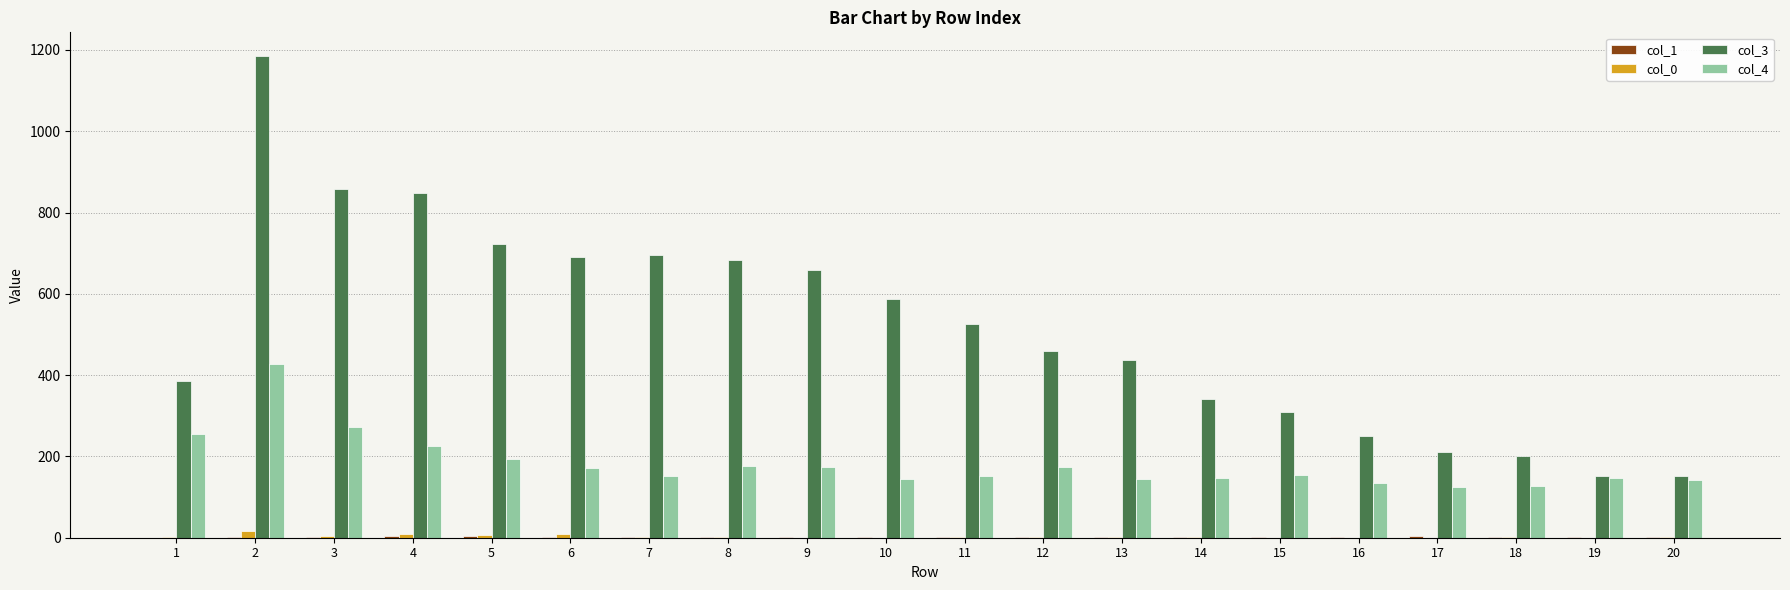

The value of col_4 at 14 is 224. True or false?

False